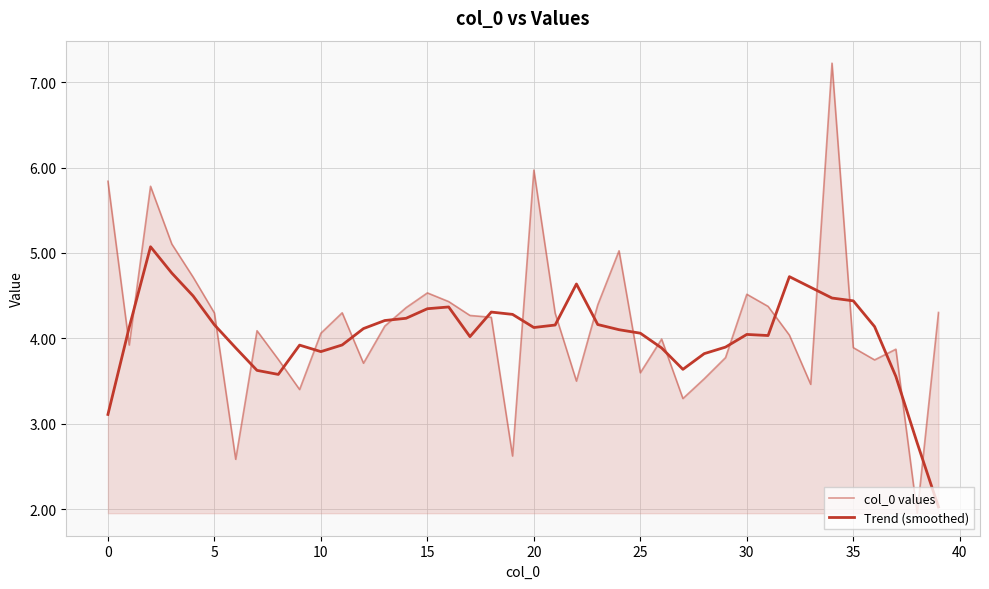

What is the label of the 27th point from the right?

13